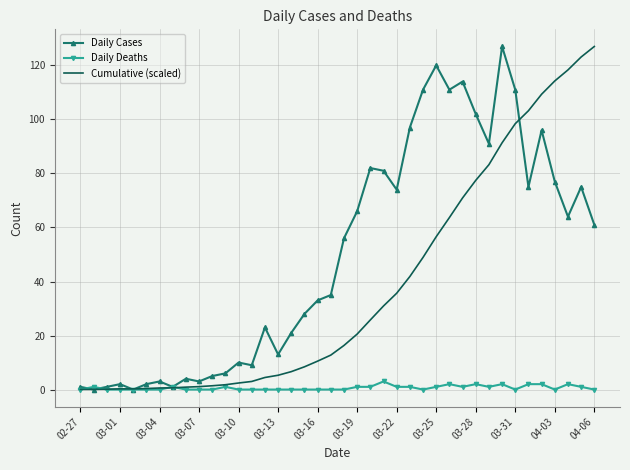

Which series has the largest total across all categories?

Daily Cases